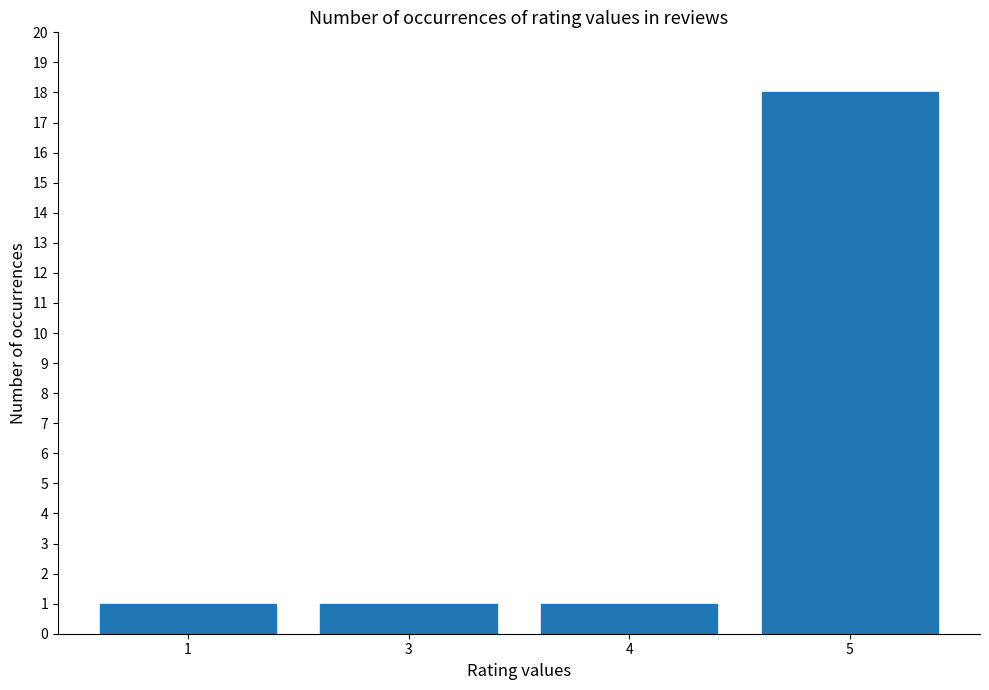

What is the value of the 2nd bar from the left?

1